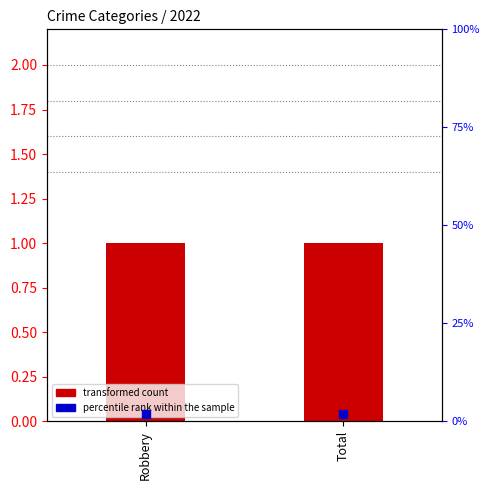

What are all the series names shown in the legend?

transformed count, percentile rank within the sample